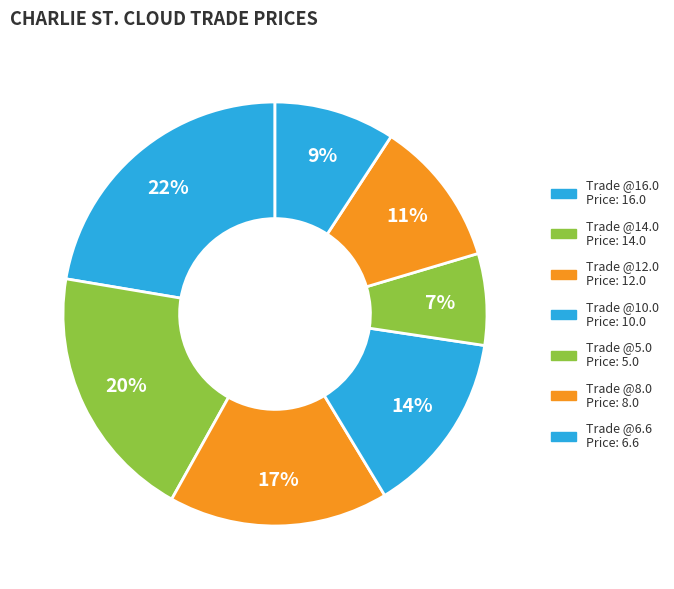

To the nearest percent, what portion does Trade @16.0 represent?

22%